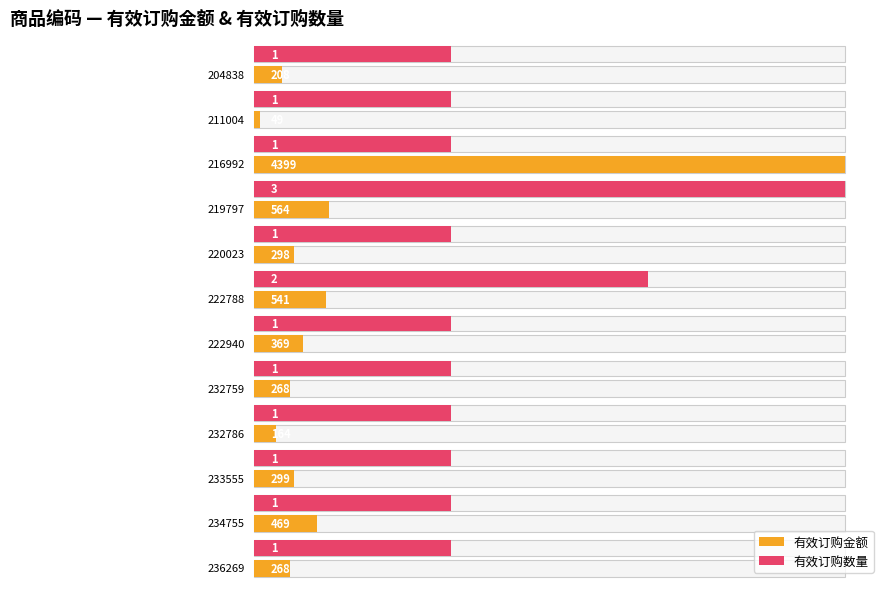

Which series has the largest range (max minus min)?

有效订购金额